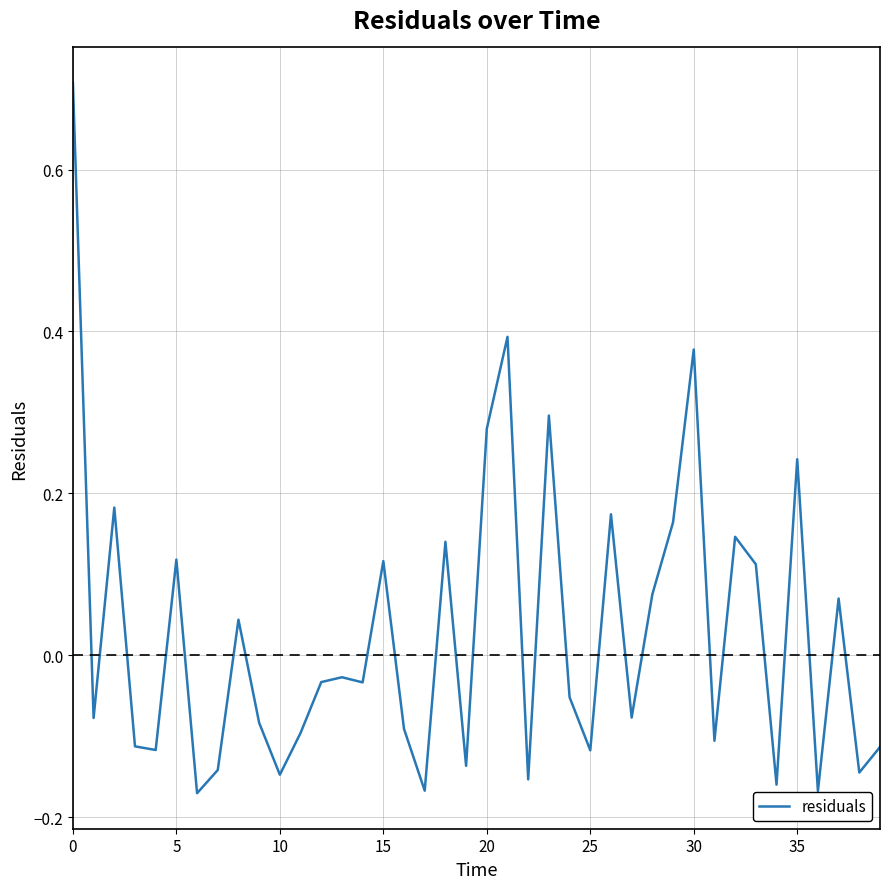

What is the greatest value displayed?

0.7